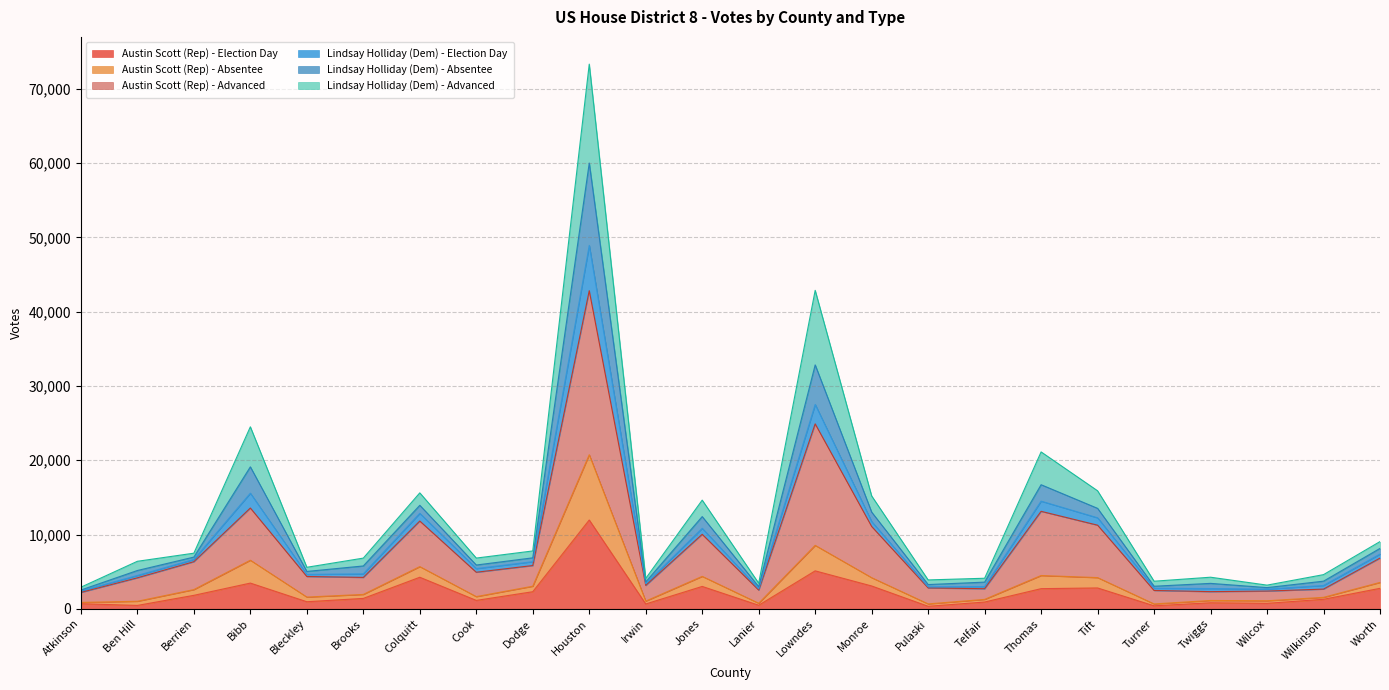

How many interior local peaks does the Lindsay Holliday (Dem) - Absentee series have?

7